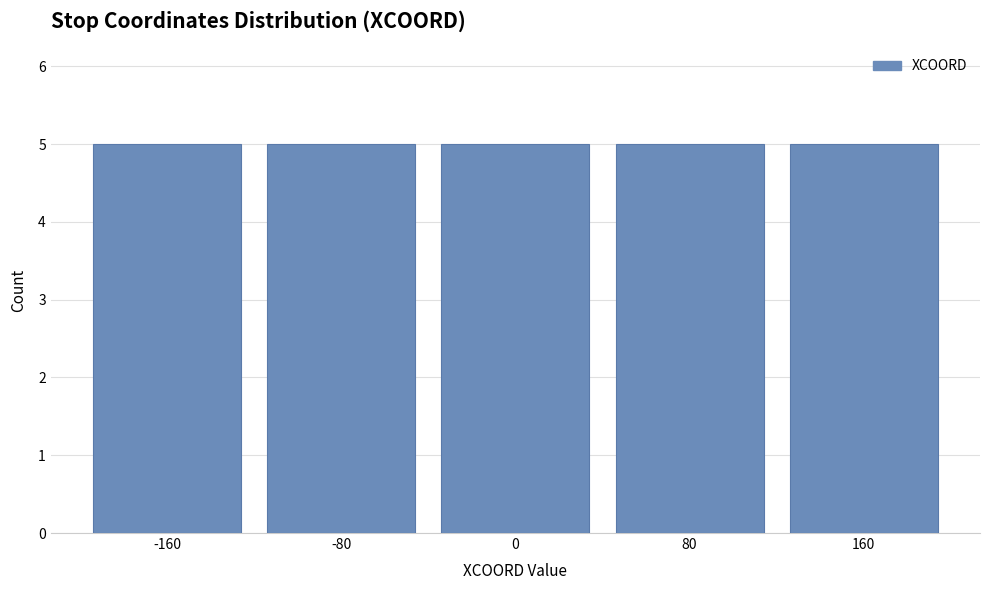

What is the height of the bar covering 40 to 120 on the x-axis? The values are not printed on the chart, so give them approximately, as read against the axis.

5